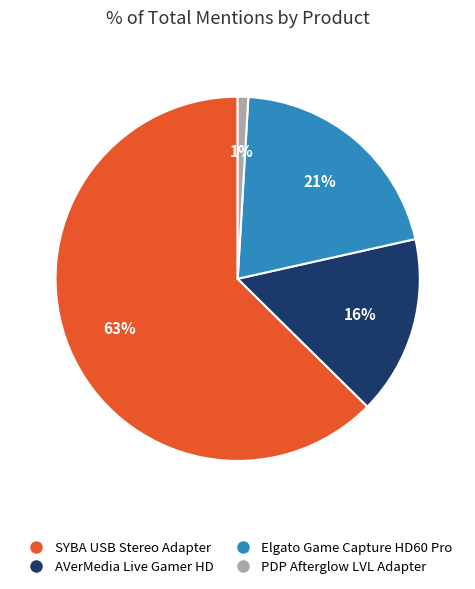

Is there any slice that represents more than half of the pie?

Yes